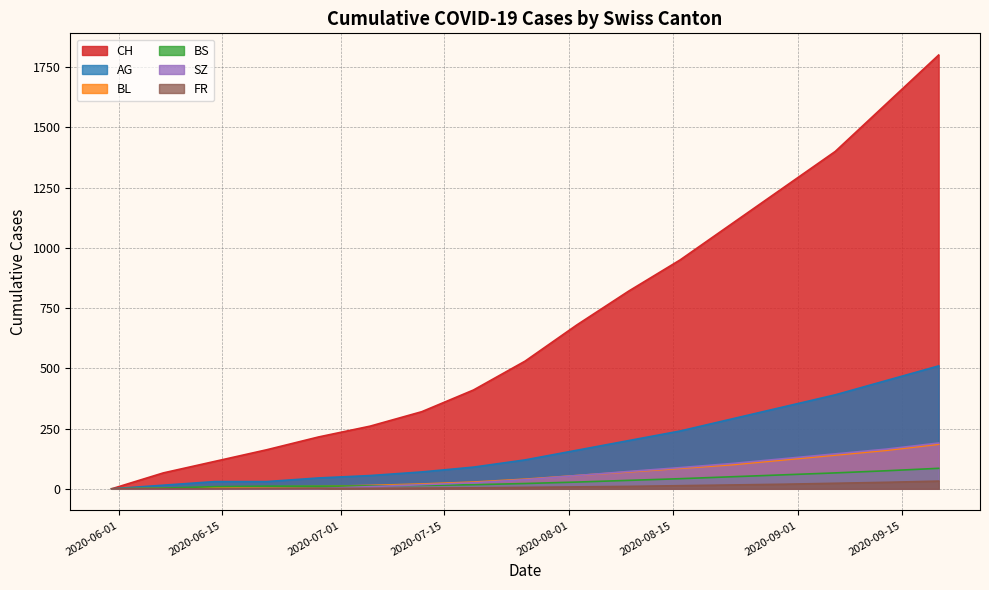

Reading right to left, what are all the values shown in this chart?

CH: 2020-09-20=1800	2020-09-13=1600	2020-09-06=1400	2020-08-30=1250	2020-08-23=1100	2020-08-16=950	2020-08-09=820	2020-08-02=680	2020-07-26=530	2020-07-19=410	2020-07-12=320	2020-07-05=260	2020-06-28=215	2020-06-21=162	2020-06-14=114	2020-06-07=66	2020-05-31=0
AG: 2020-09-20=510	2020-09-13=450	2020-09-06=390	2020-08-30=340	2020-08-23=290	2020-08-16=240	2020-08-09=200	2020-08-02=160	2020-07-26=120	2020-07-19=90	2020-07-12=70	2020-07-05=55	2020-06-28=45	2020-06-21=30	2020-06-14=30	2020-06-07=15	2020-05-31=0
BL: 2020-09-20=185	2020-09-13=160	2020-09-06=140	2020-08-30=120	2020-08-23=100	2020-08-16=85	2020-08-09=70	2020-08-02=55	2020-07-26=40	2020-07-19=28	2020-07-12=20	2020-07-05=14	2020-06-28=10	2020-06-21=8	2020-06-14=6	2020-06-07=2	2020-05-31=0
BS: 2020-09-20=85	2020-09-13=75	2020-09-06=66	2020-08-30=58	2020-08-23=50	2020-08-16=42	2020-08-09=35	2020-08-02=28	2020-07-26=22	2020-07-19=17	2020-07-12=14	2020-07-05=12	2020-06-28=11	2020-06-21=11	2020-06-14=9	2020-06-07=3	2020-05-31=0
SZ: 2020-09-20=190	2020-09-13=165	2020-09-06=145	2020-08-30=125	2020-08-23=105	2020-08-16=88	2020-08-09=72	2020-08-02=55	2020-07-26=38	2020-07-19=25	2020-07-12=17	2020-07-05=9	2020-06-28=1	2020-06-21=1	2020-06-14=0	2020-06-07=0	2020-05-31=0
FR: 2020-09-20=32	2020-09-13=27	2020-09-06=23	2020-08-30=19	2020-08-23=16	2020-08-16=13	2020-08-09=10	2020-08-02=8	2020-07-26=6	2020-07-19=4	2020-07-12=3	2020-07-05=2	2020-06-28=2	2020-06-21=1	2020-06-14=0	2020-06-07=0	2020-05-31=0